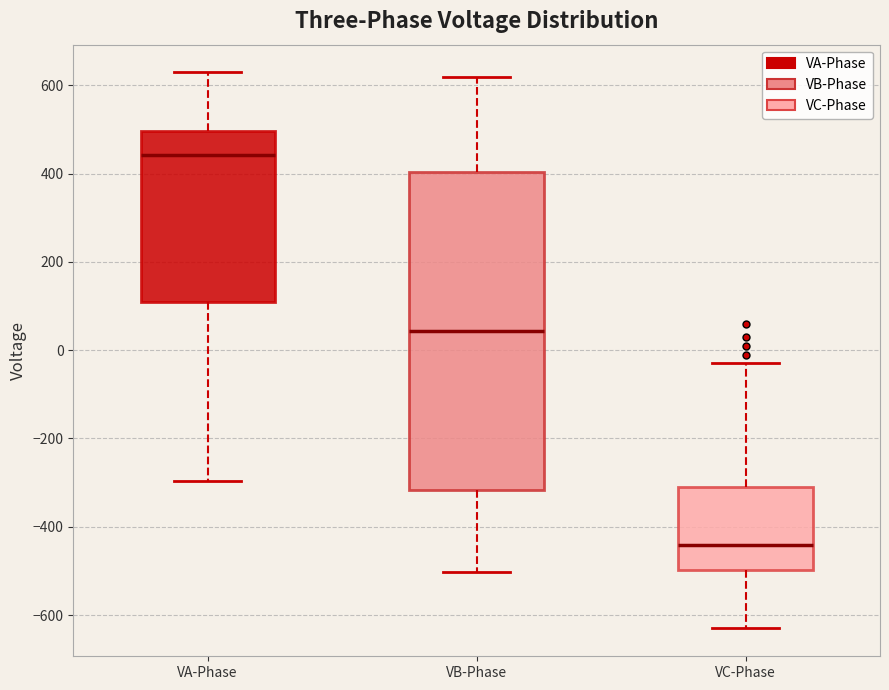

Where does the upper whisker of the box for VA-Phase end on the y-axis? The values are not printed on the chart, so give them approximately, as read against the axis.

620